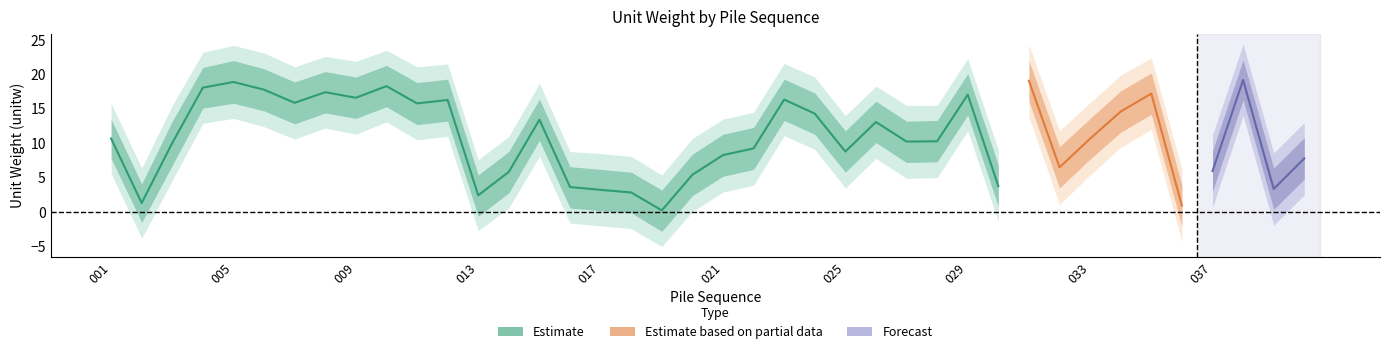

What is the spread (max minus min) of values at 031?

10.5